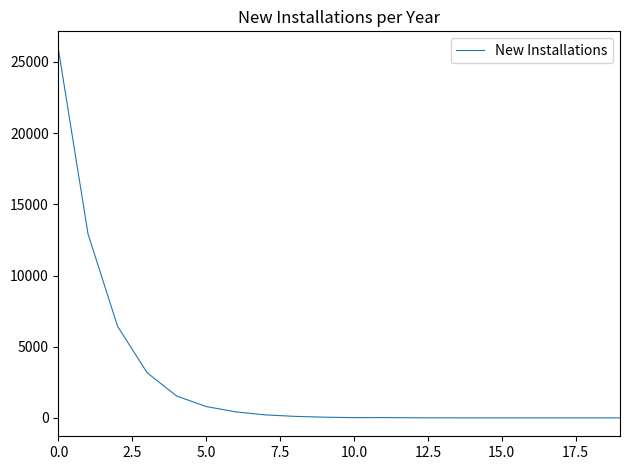

What is the maximum value shown in the chart?

25860